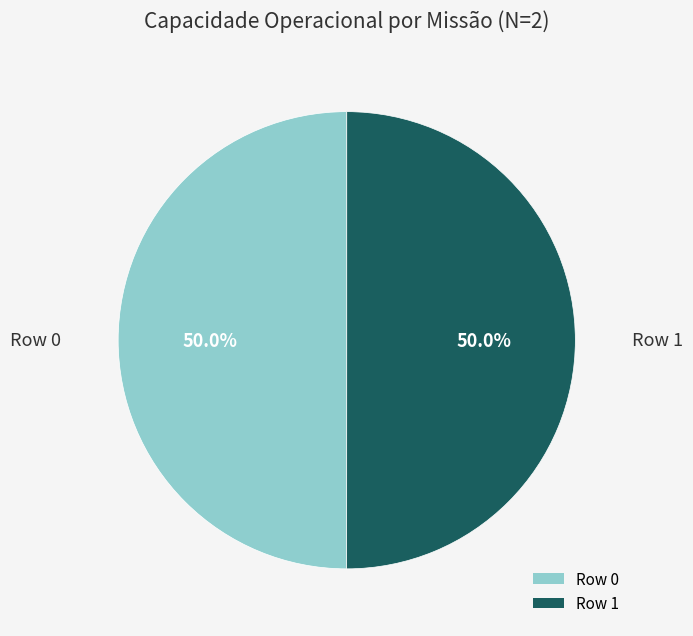

Do Row 0 and Row 1 together represent more than half of the pie?

Yes